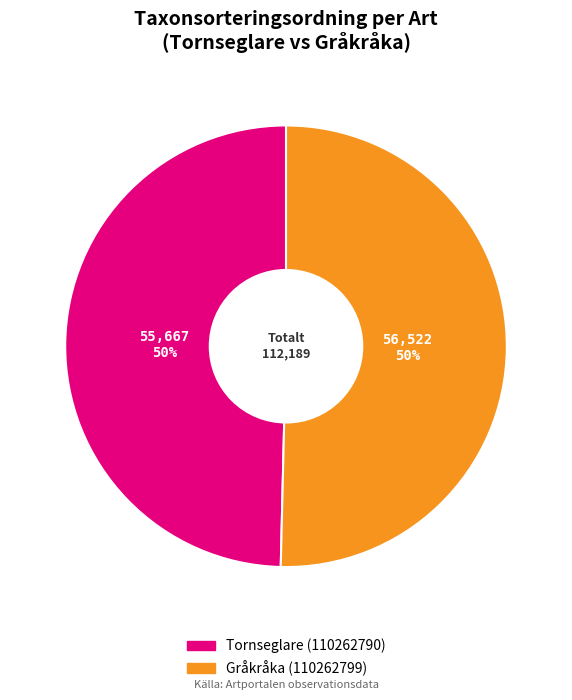

Approximately how many times larger is the value at Gråkråka (110262799) compared to Tornseglare (110262790)?

1.0